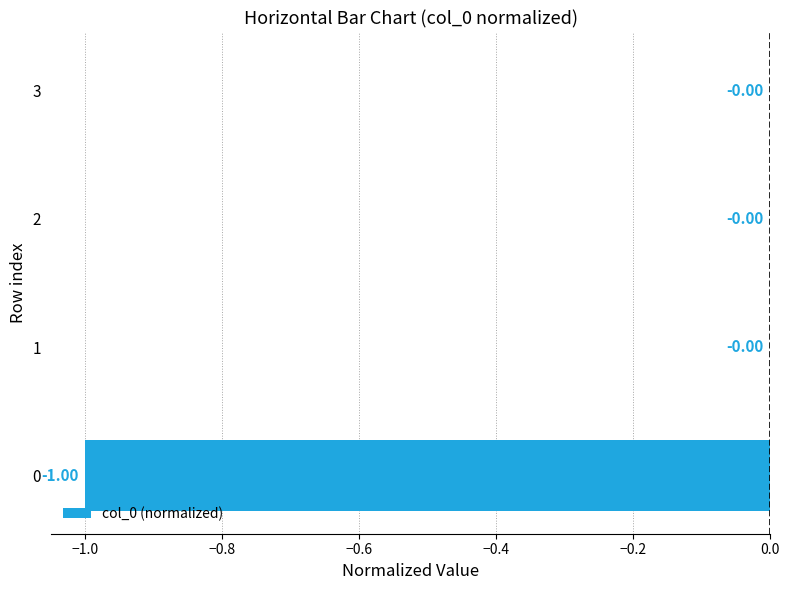

Are the bars grouped side by side (vs. stacked)?

No